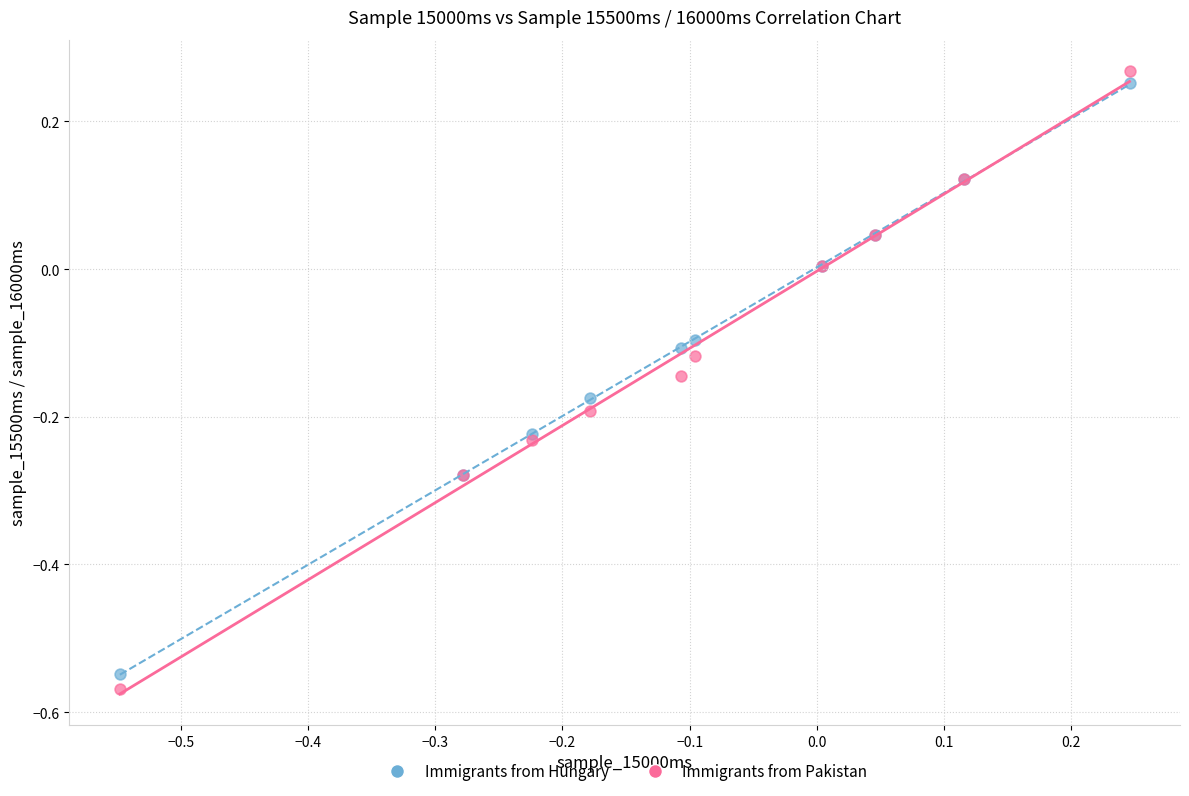

Which series has the largest Y range (max minus min)?

Immigrants from Pakistan